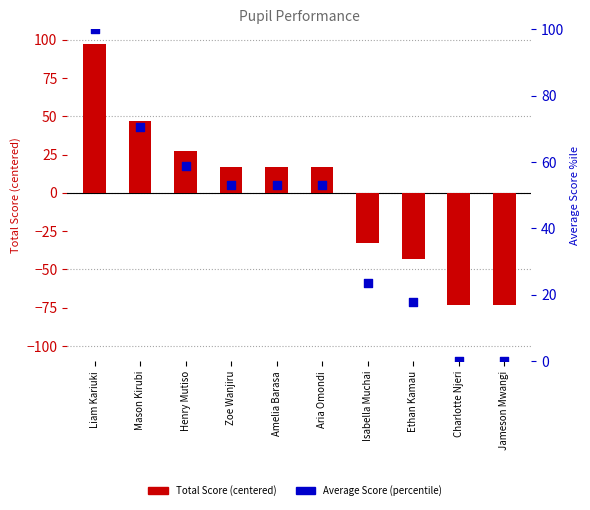

At which category is the sum across all series the highest?

Liam Kariuki